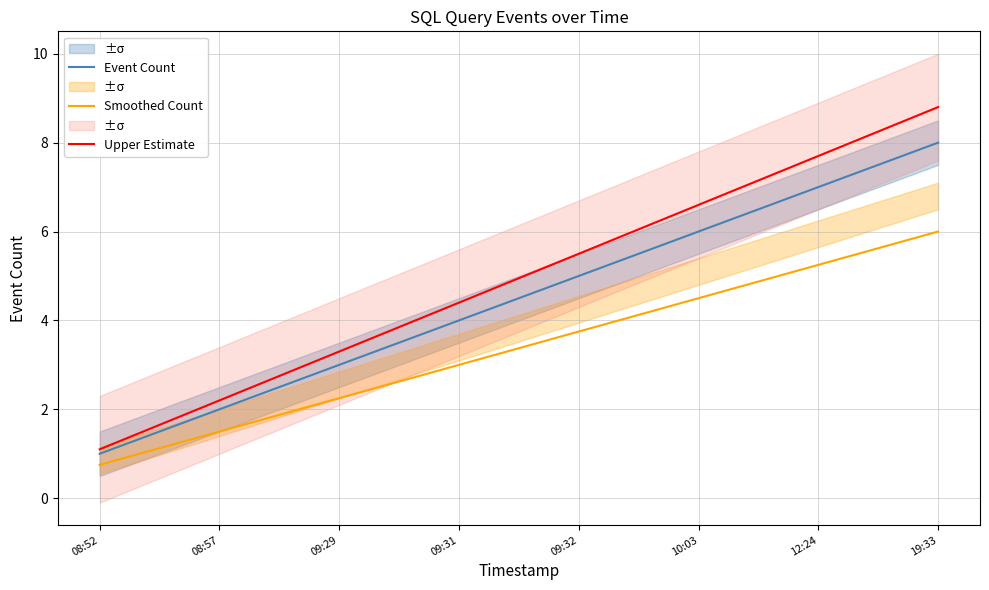

Reading left to right, transcribe all the data shown in this chart.

Event Count: 08:52=1.0	08:57=2.0	09:29=3.0	09:31=4.0	09:32=5.0	10:03=6.0	12:24=7.0	19:33=8.0
Smoothed Count: 08:52=0.8	08:57=1.5	09:29=2.2	09:31=3.0	09:32=3.8	10:03=4.5	12:24=5.2	19:33=6.0
Upper Estimate: 08:52=1.1	08:57=2.2	09:29=3.3	09:31=4.4	09:32=5.5	10:03=6.6	12:24=7.7	19:33=8.8